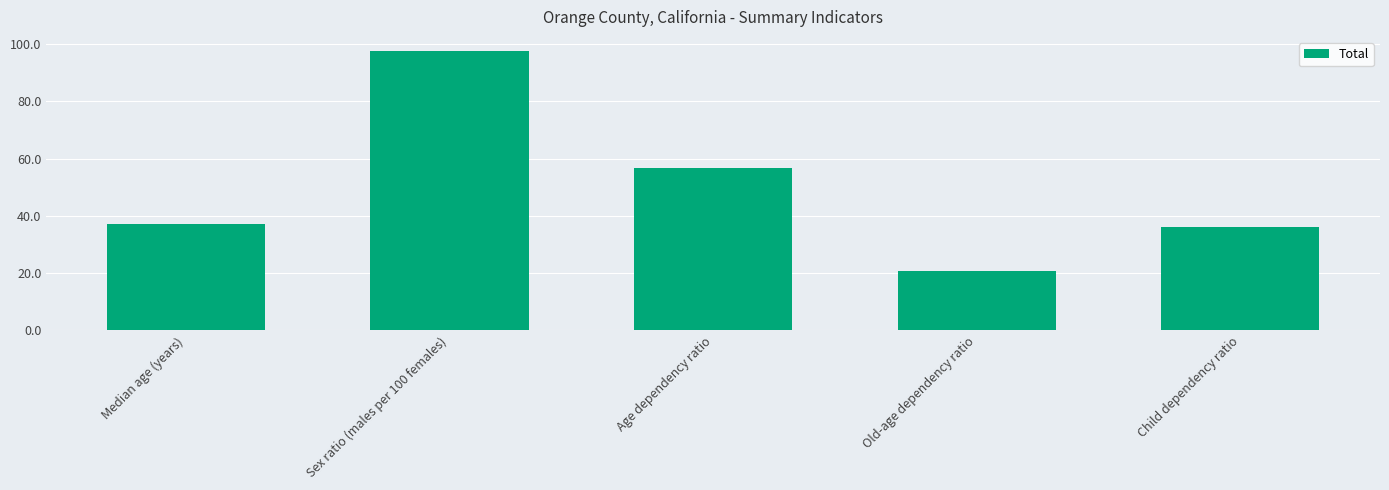

Reading left to right, extract all data points from this chart.

37.3	97.6	56.7	20.7	36.1